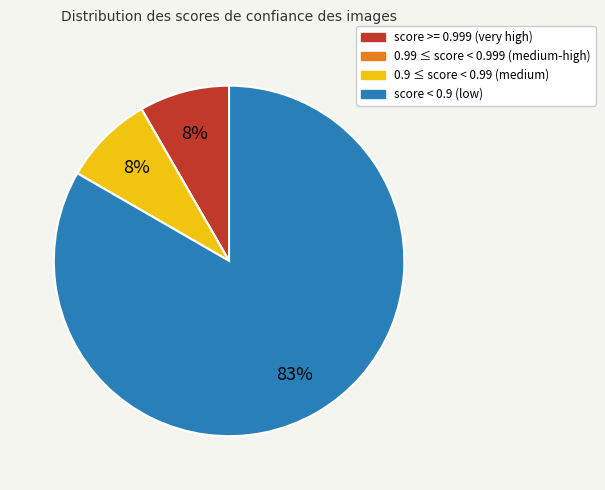

To the nearest percent, what is the average slice percentage?

25%